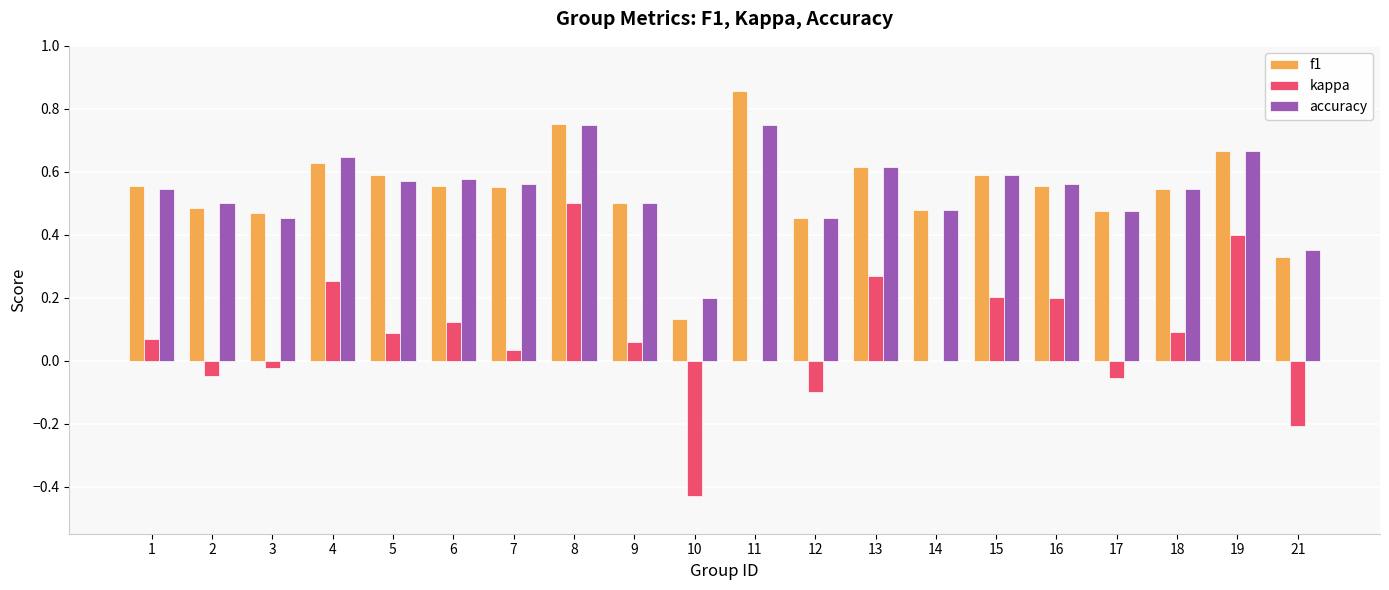

Between 3 and 7, which series saw the biggest shift?

accuracy